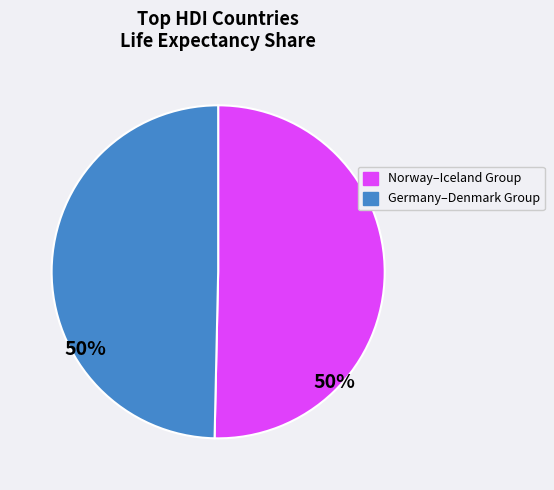

Is there a majority slice in this chart?

Yes